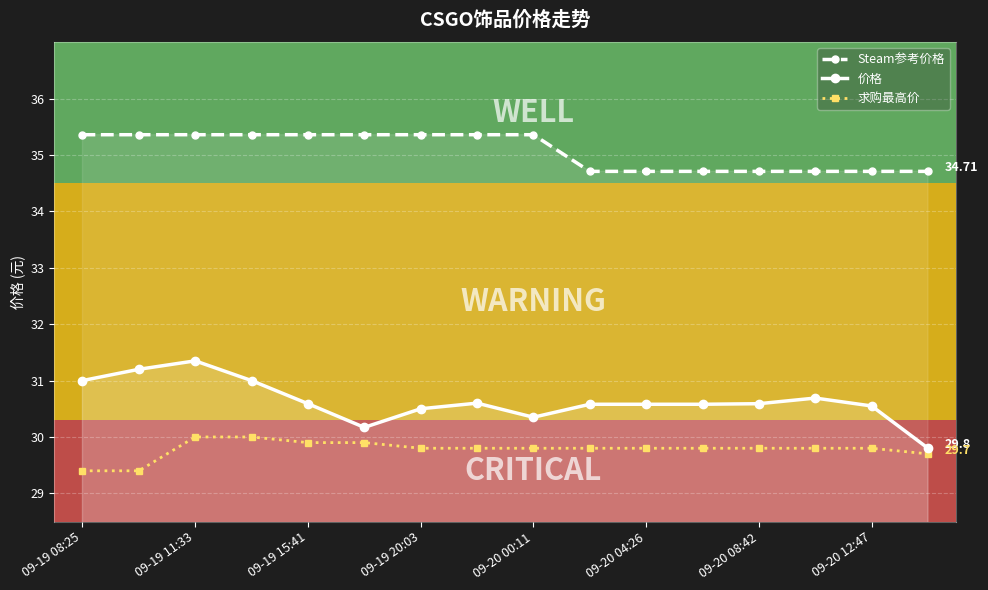

How many series are shown in this chart?

3